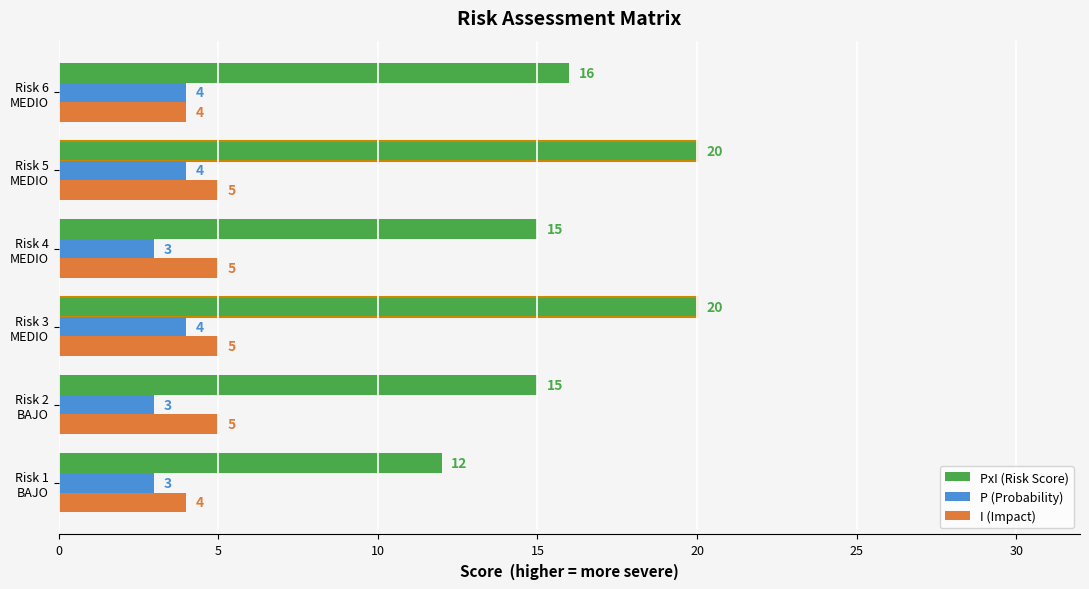

Count the PxI (Risk Score) values in the range 15 to 20.

5